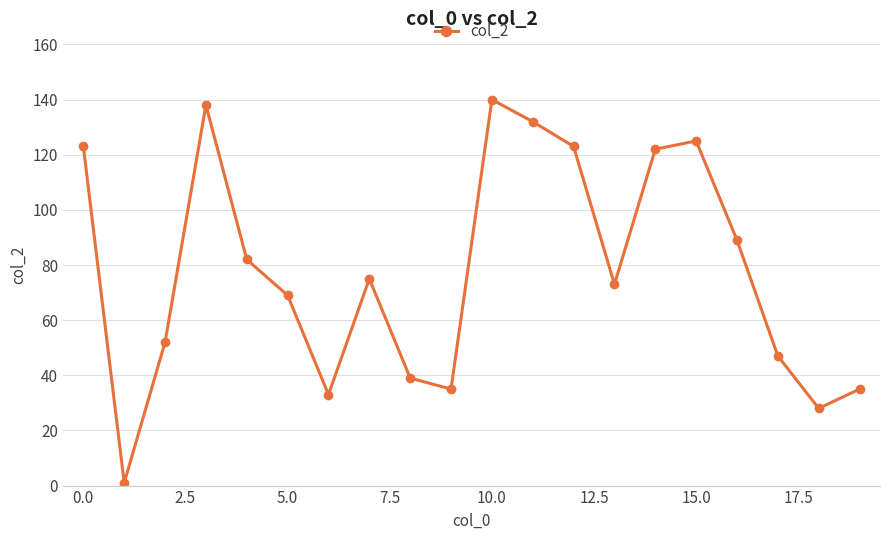

How many values are below 75?

10